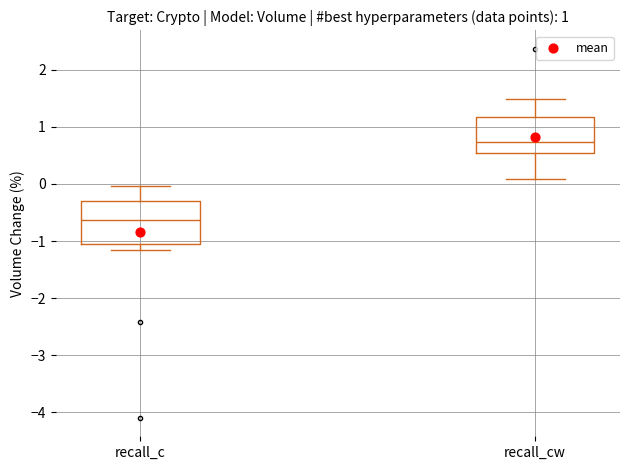

Which box has the lowest median line?

recall_c